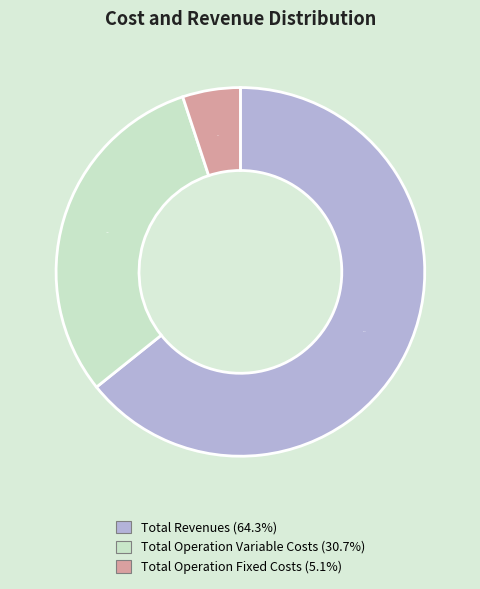

How many segments does this pie chart have?

3